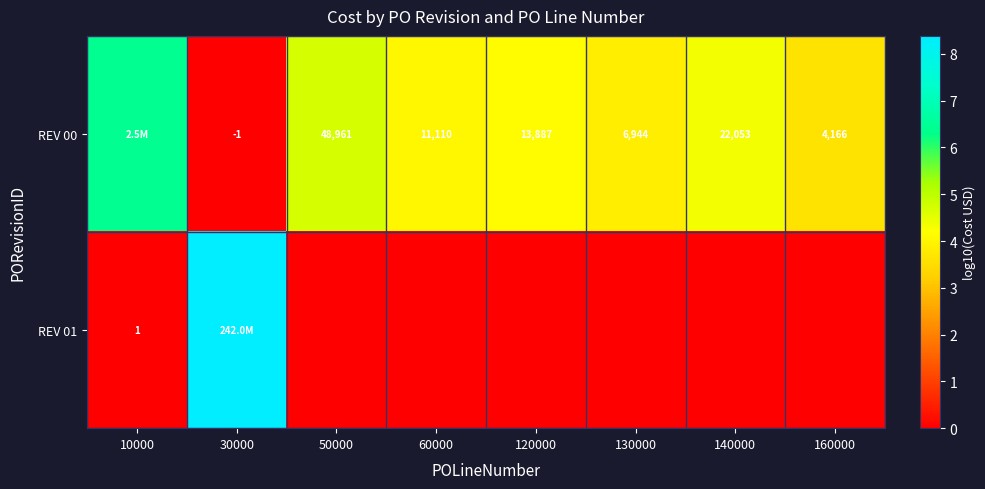

How many REV 01 values are between 0 and 1?

7